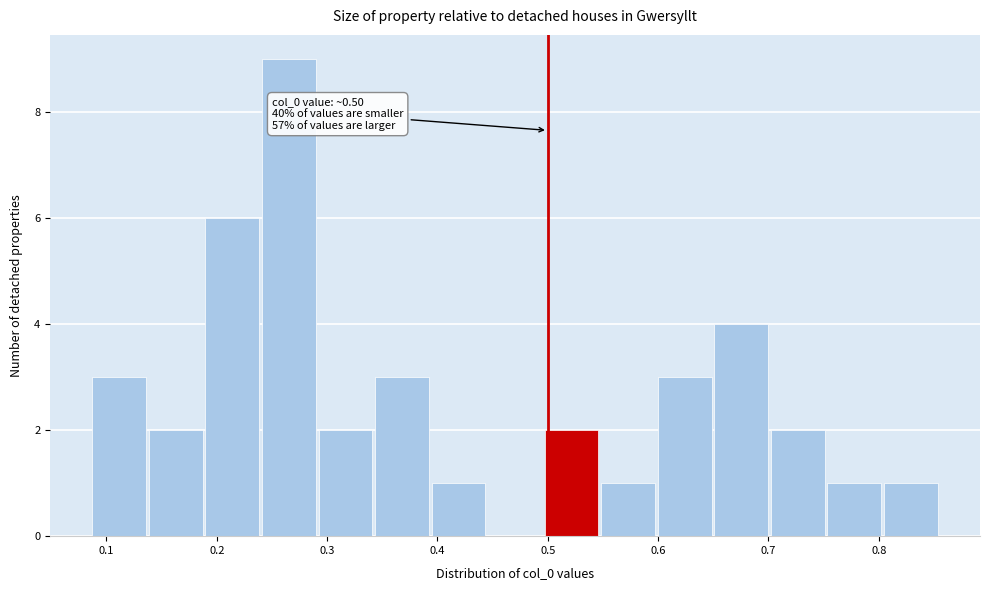

Over which range of the x-axis is the bar tallest?

0.24 to 0.29